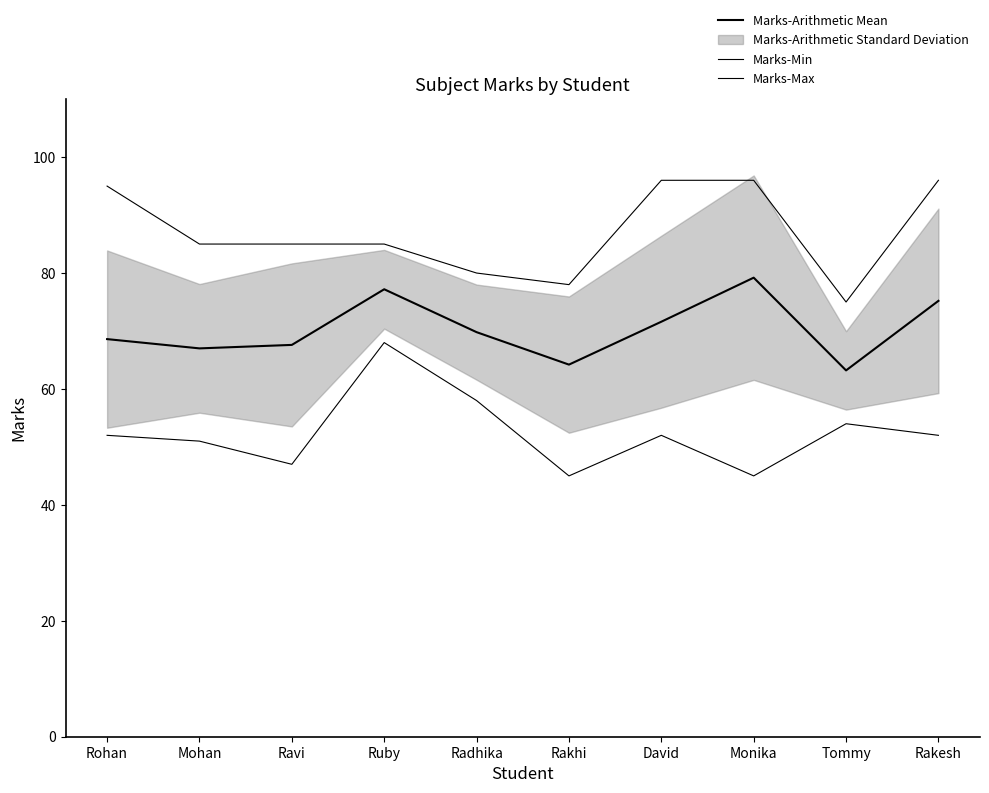

What is the difference between the second highest and minimum values in the Marks-Arithmetic Mean series?

14.0